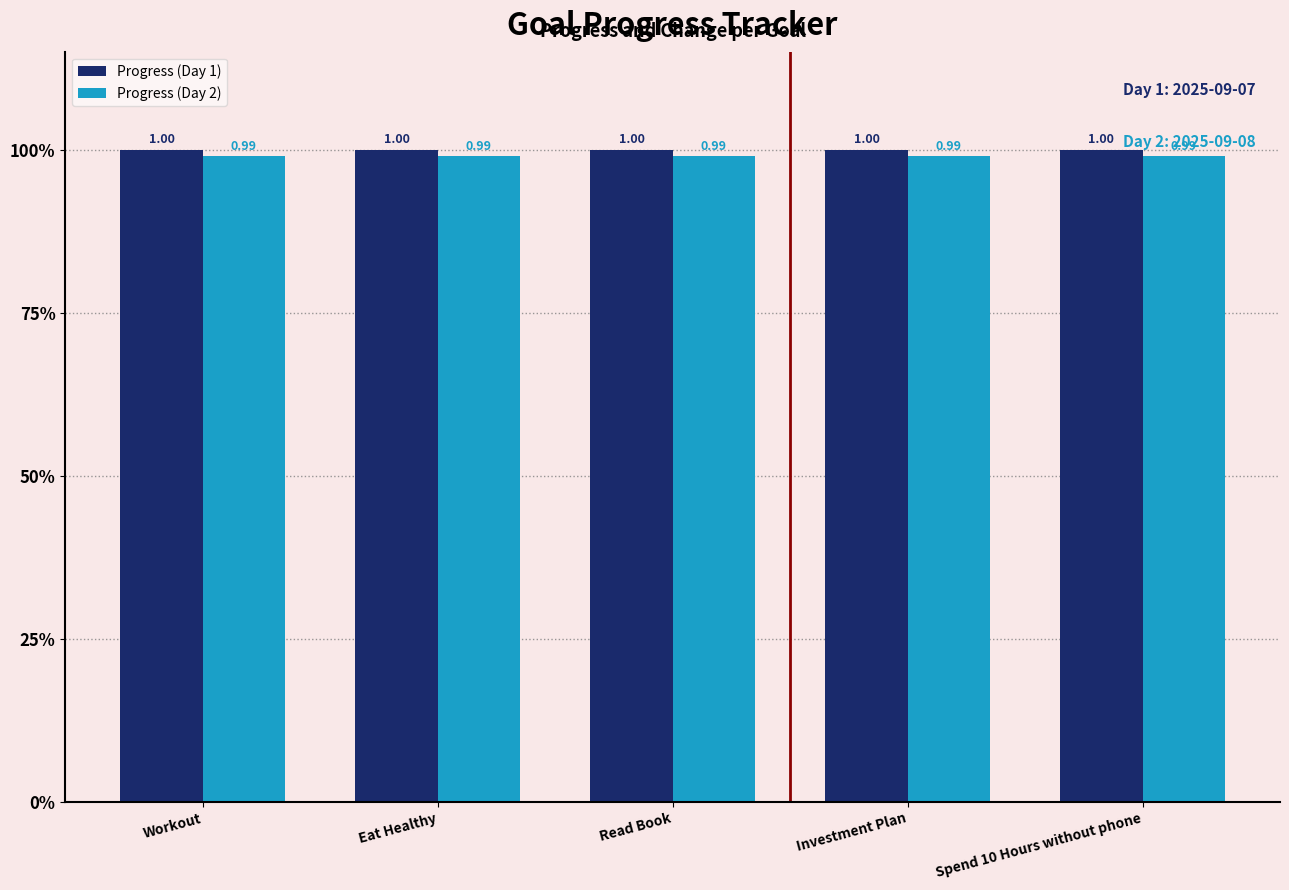

What is the average value of the Progress (Day 2) series?

1.0